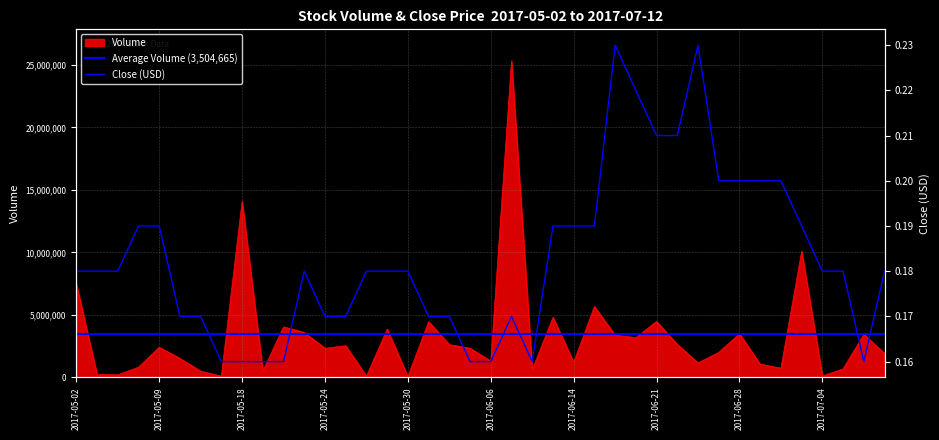

What is the sum of the Volume values at 2017-05-25 and 2017-06-30?

3279000.0